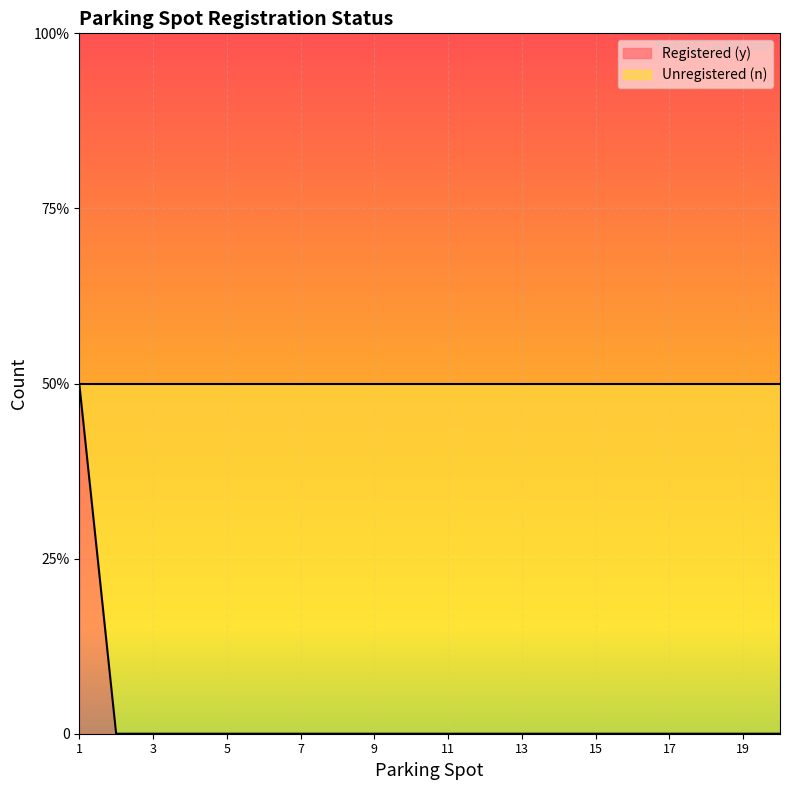

List the labels in order of value, largest first.

1, 2, 3, 4, 5, 6, 7, 8, 9, 10, 11, 12, 13, 14, 15, 16, 17, 18, 19, 20